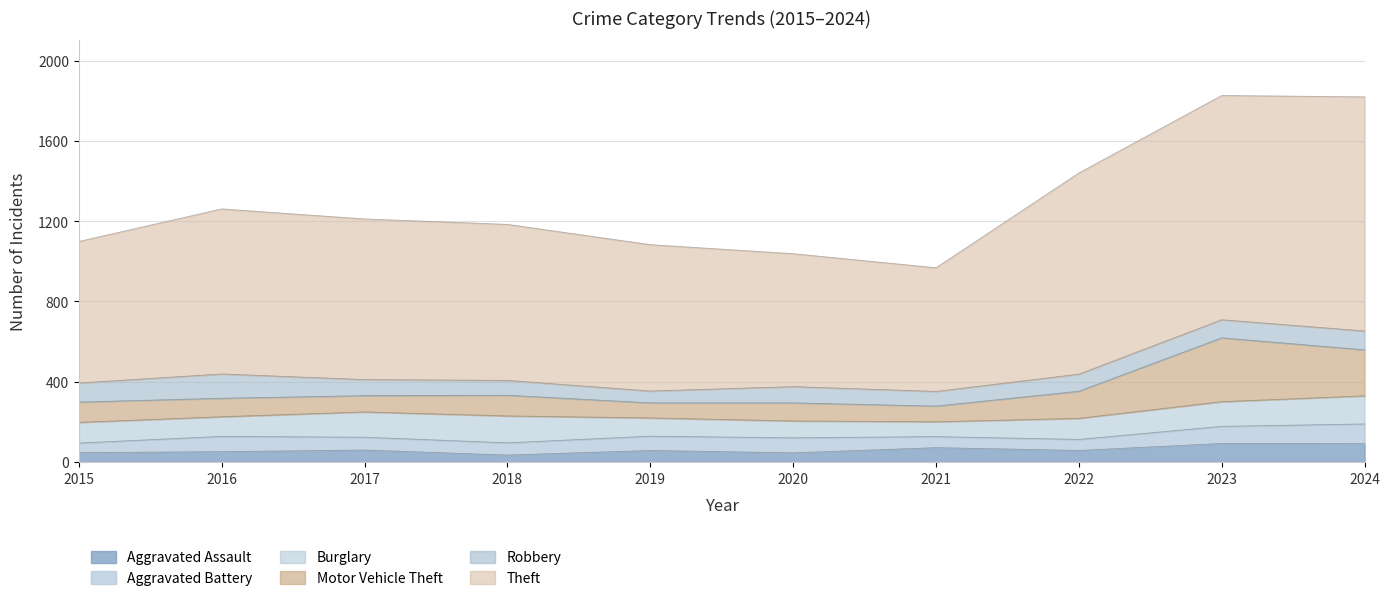

What is the difference between the highest and lowest values at 2020?

616